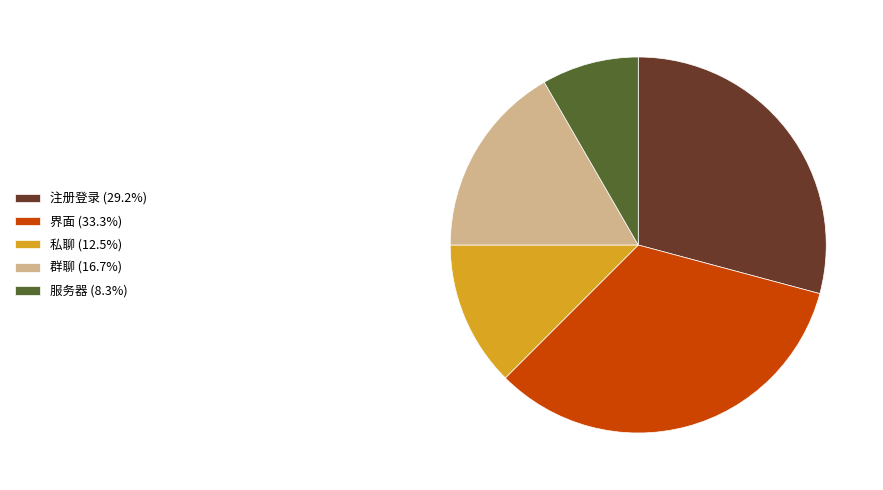

True or false: 界面 accounts for 9% of the total.

False